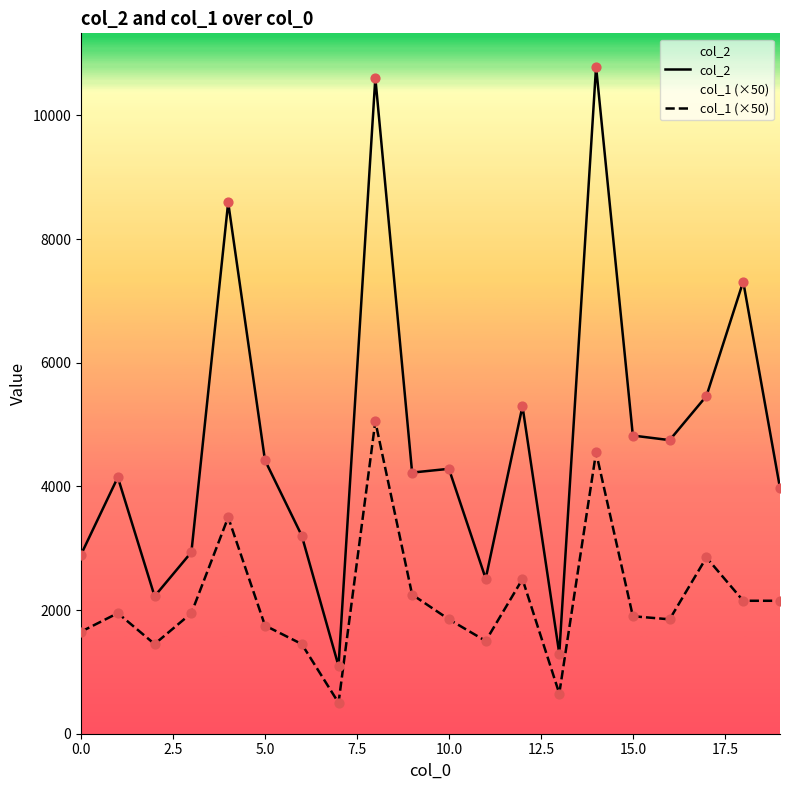

What is the total value across all series at 16?

6598